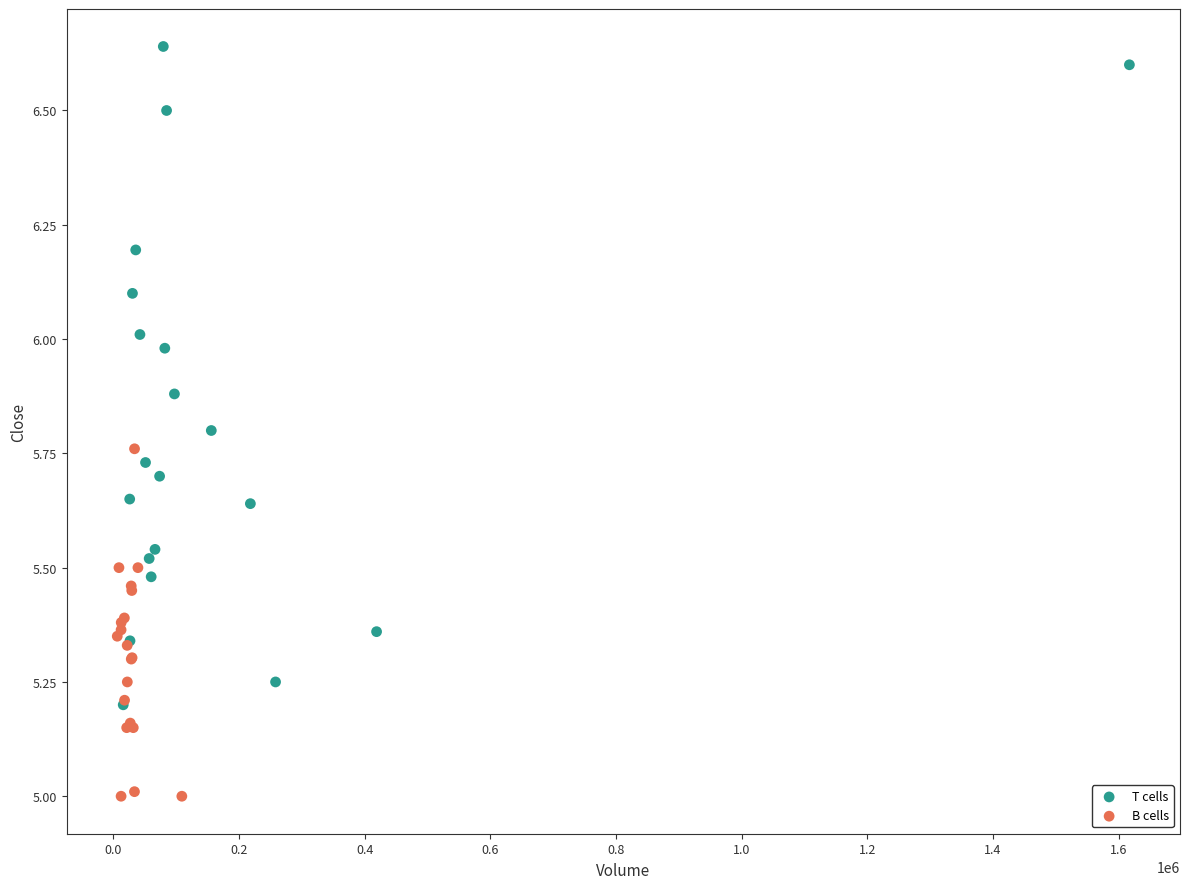

What are all the series names shown in the legend?

T cells, B cells